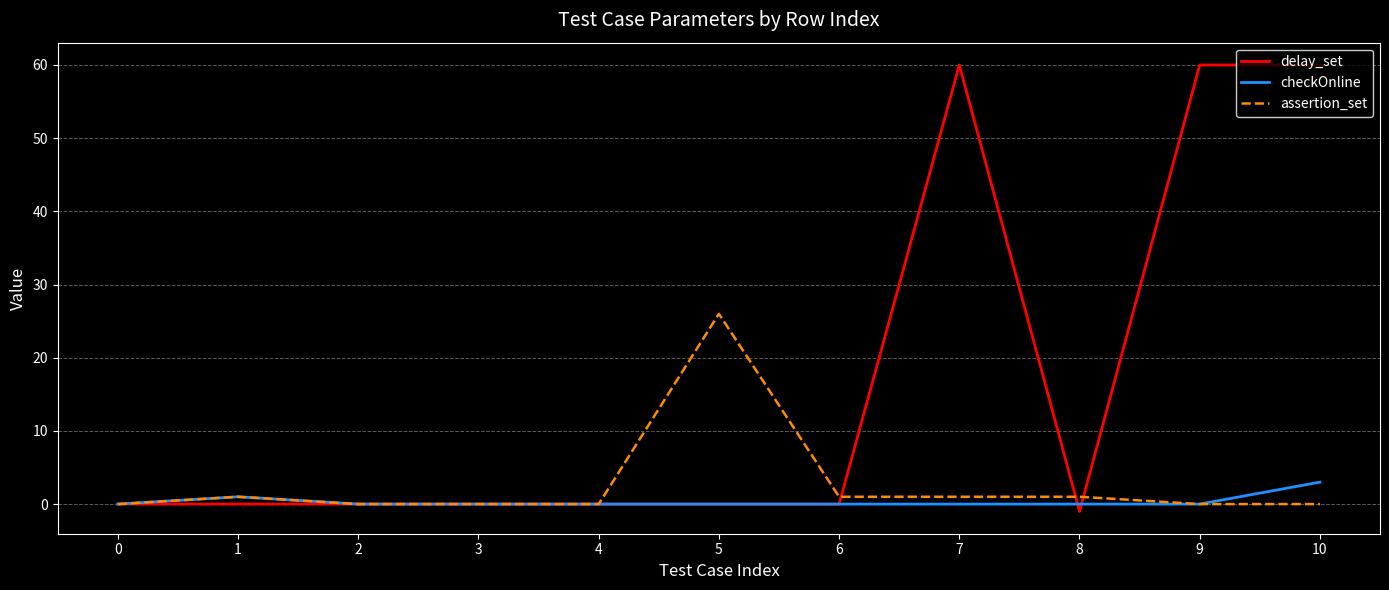

The delay_set series shows -22 at 5. True or false?

False